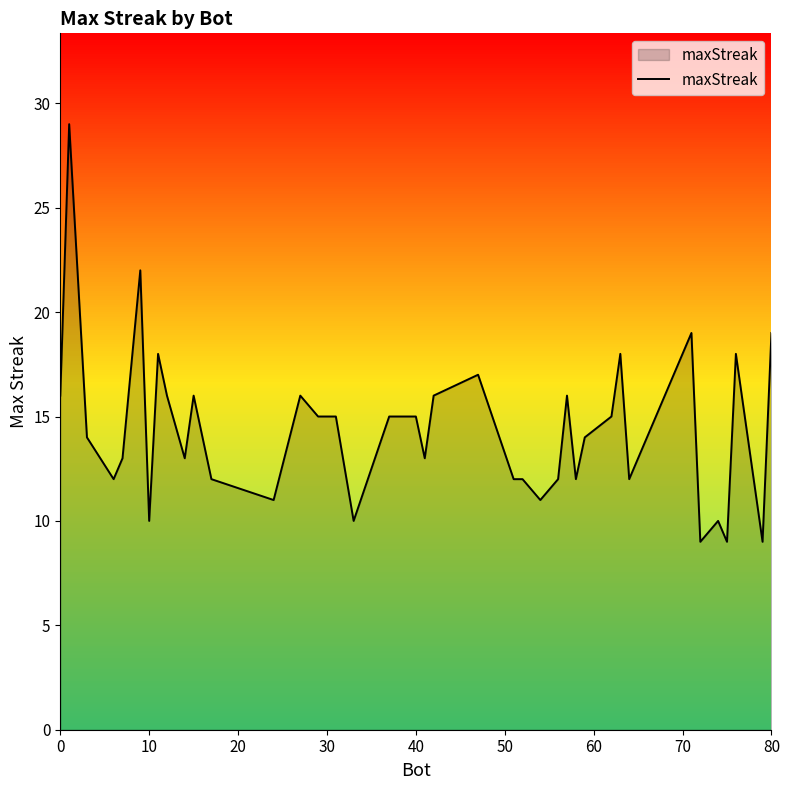

What is the greatest value displayed?

29